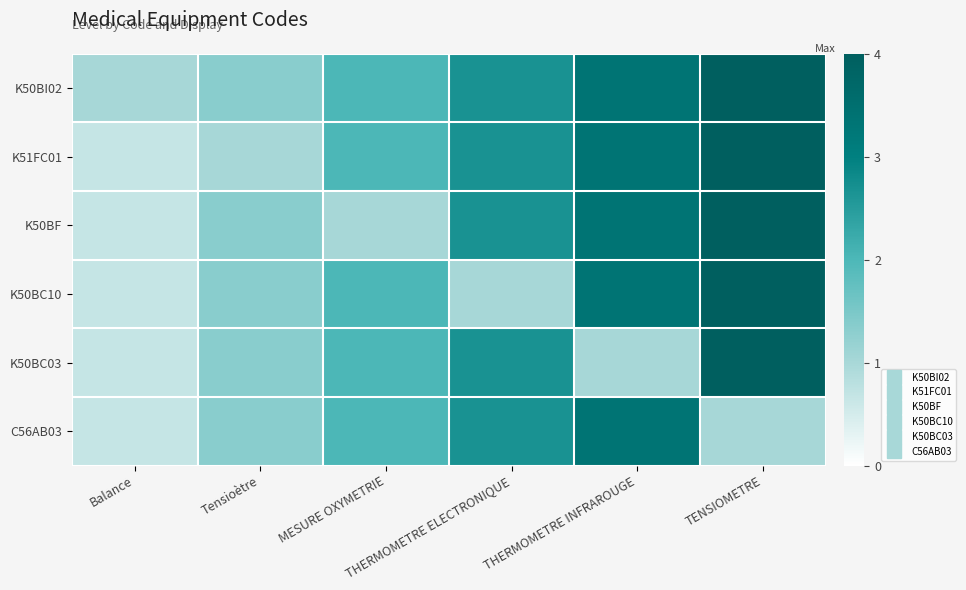

List the series in order of their overall mean, highest first.

K50BI02, K51FC01, K50BF, K50BC10, K50BC03, C56AB03